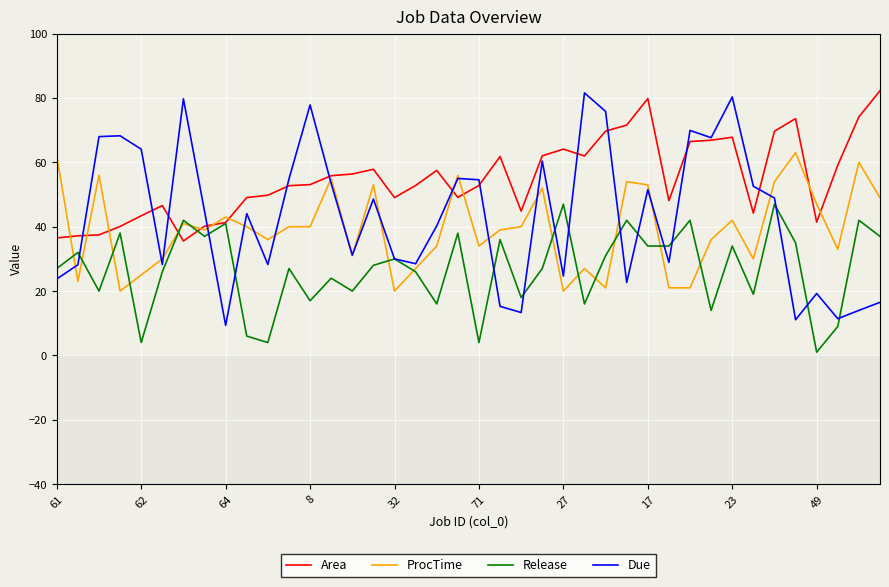

What is the maximum value for Release?

47.0